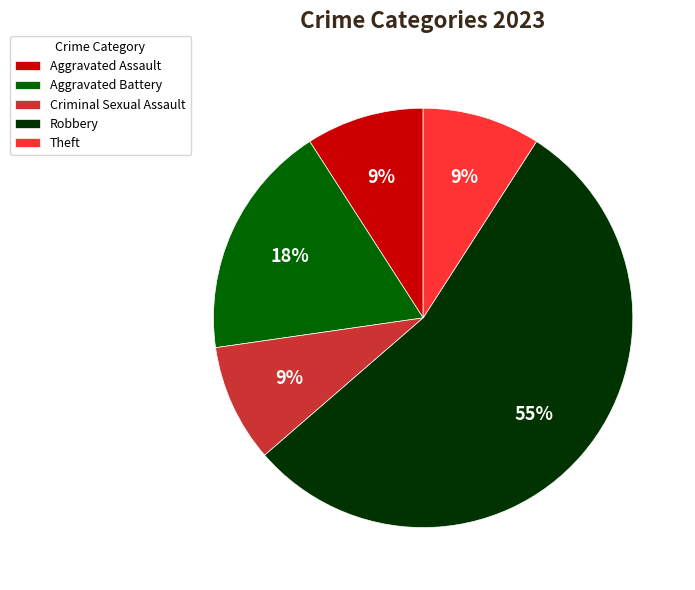

The Theft slice represents 1% of the pie. True or false?

False